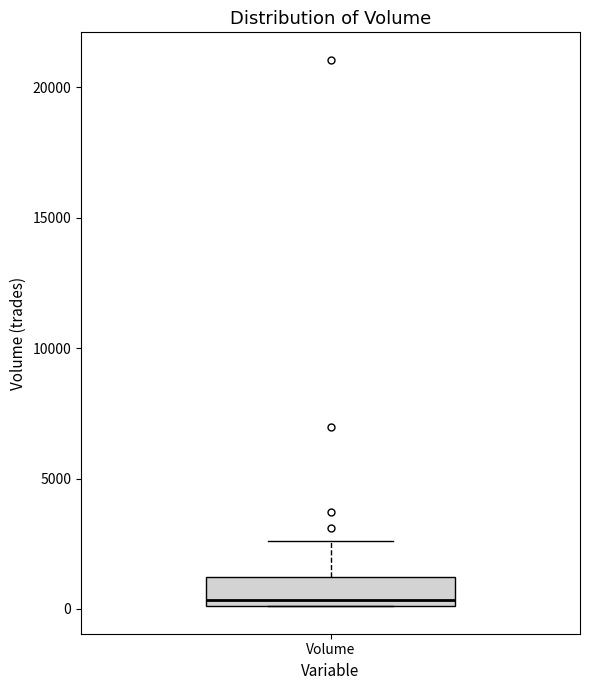

Read this box plot against the y-axis: the position of the median line, the range covered by the box, and the ends of both whiskers. The values are not printed on the chart, so give them approximately, as read against the axis.

median 500, box 0 to 1000, whiskers 0 to 2500